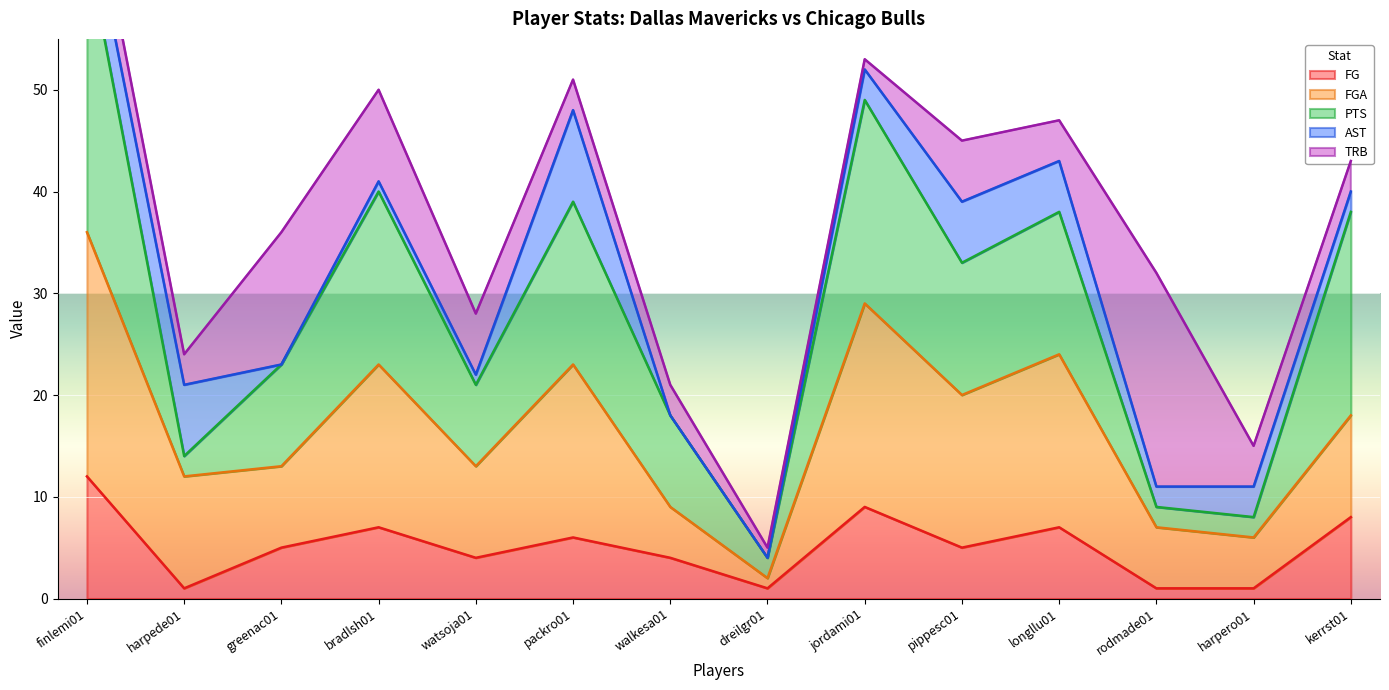

True or false: TRB has a value of 3 at packro01.

True